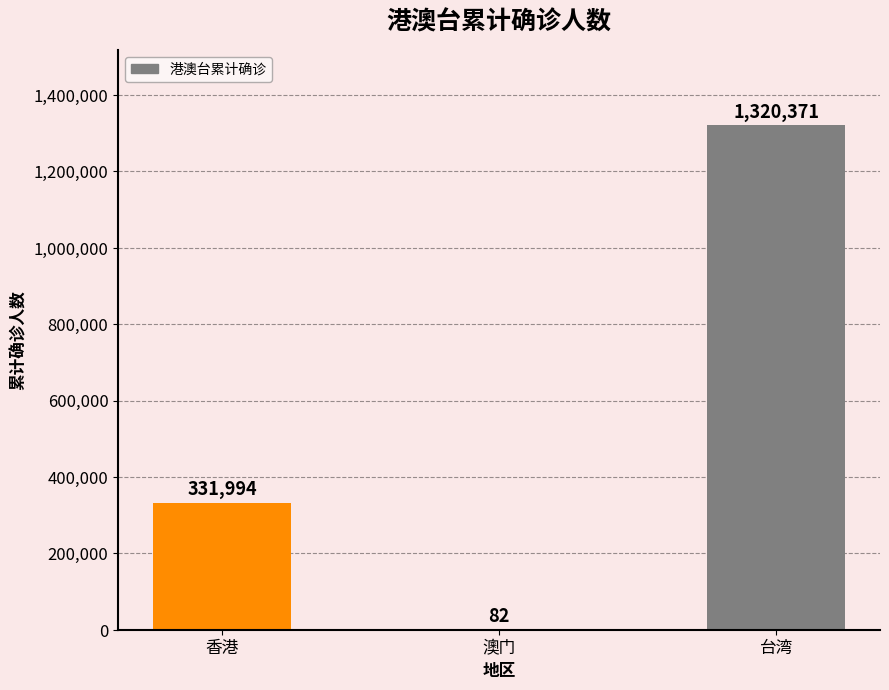

Approximately how many times larger is the value at 台湾 compared to 澳门?

16102.1